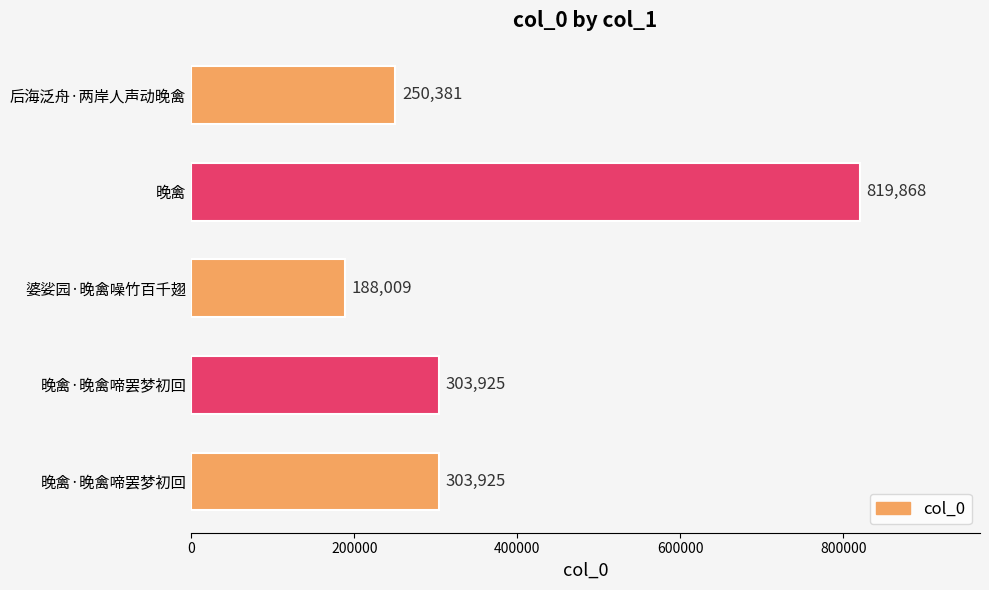

At which category does the chart reach its minimum across all series?

婆娑园·晚禽噪竹百千翅